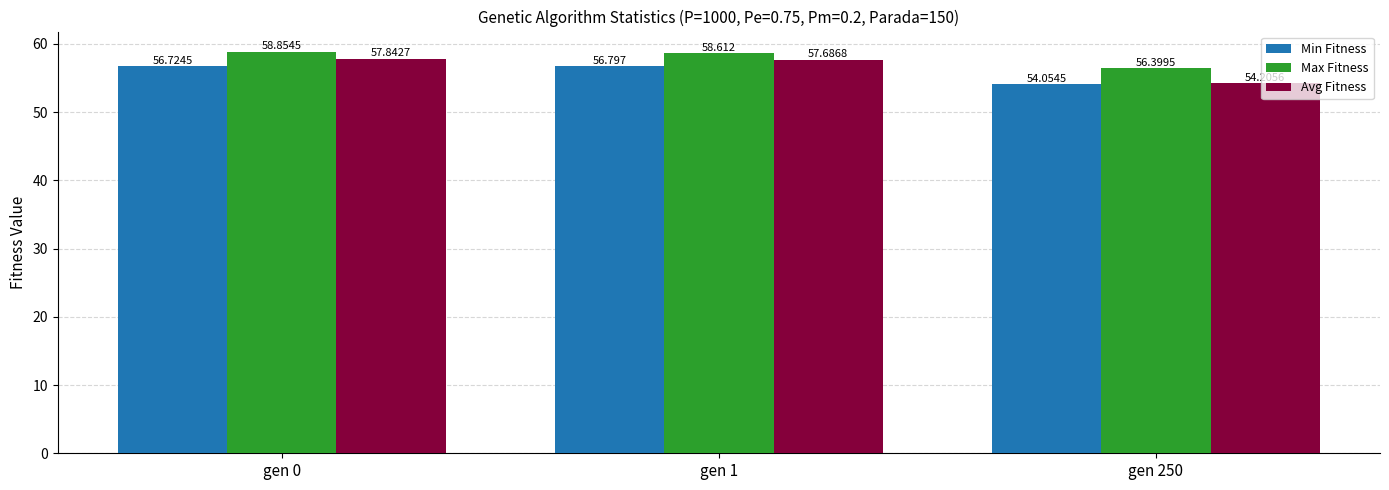

Which series changed the most between gen 0 and gen 1?

Max Fitness